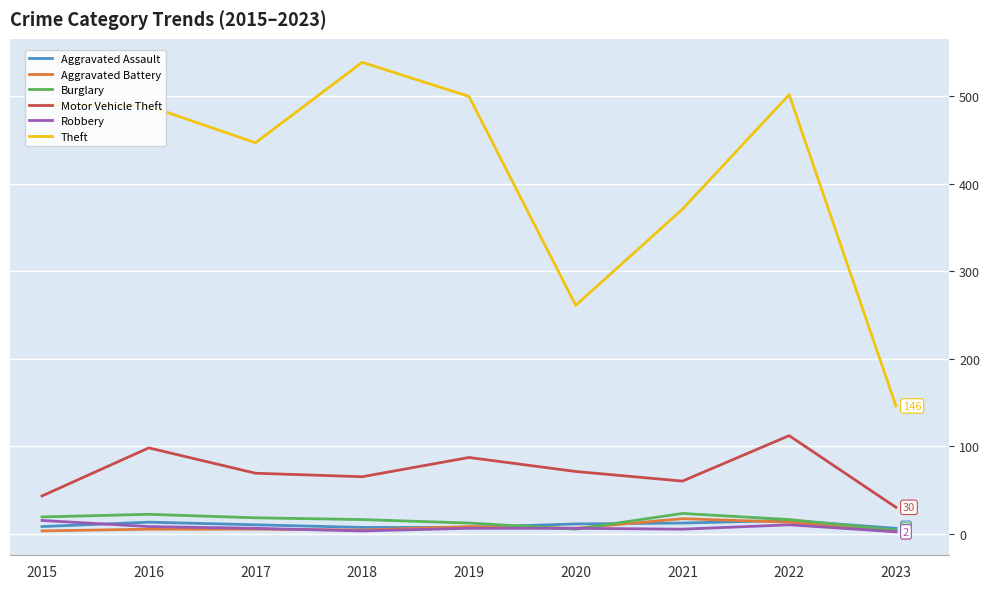

At how many categories does at least one series exceed 417?

6